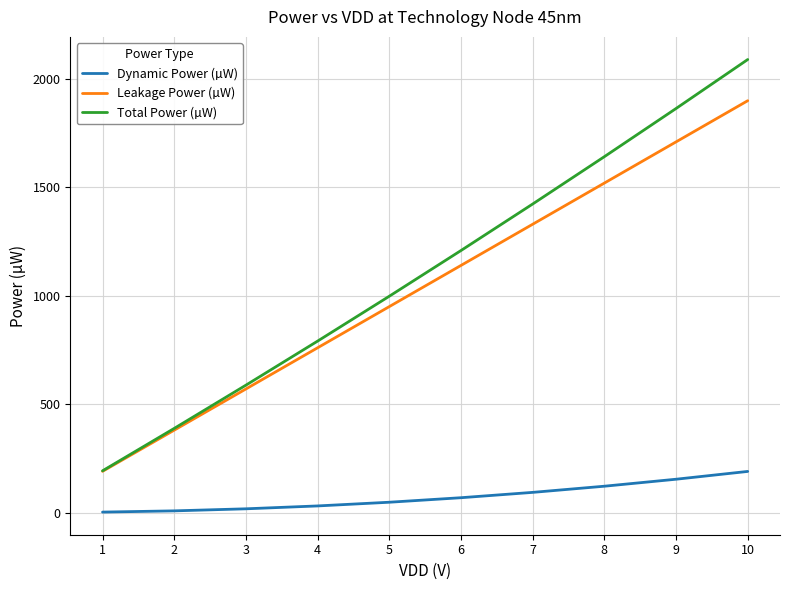

What is the difference between the second highest and second lowest values in the Total Power (µW) series?

1475.9